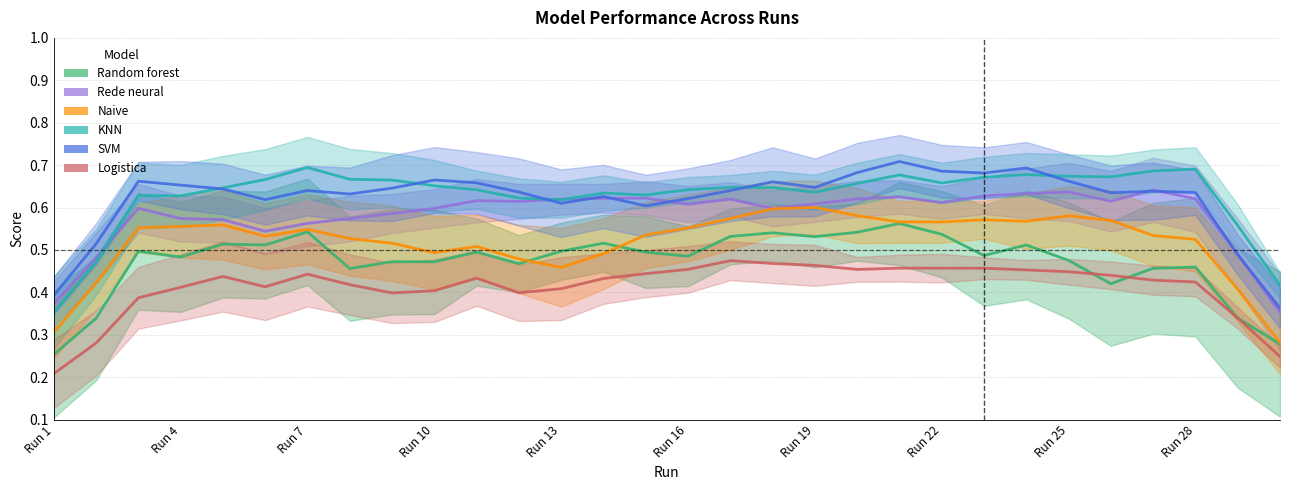

What is the average value of the Random forest series?

0.5